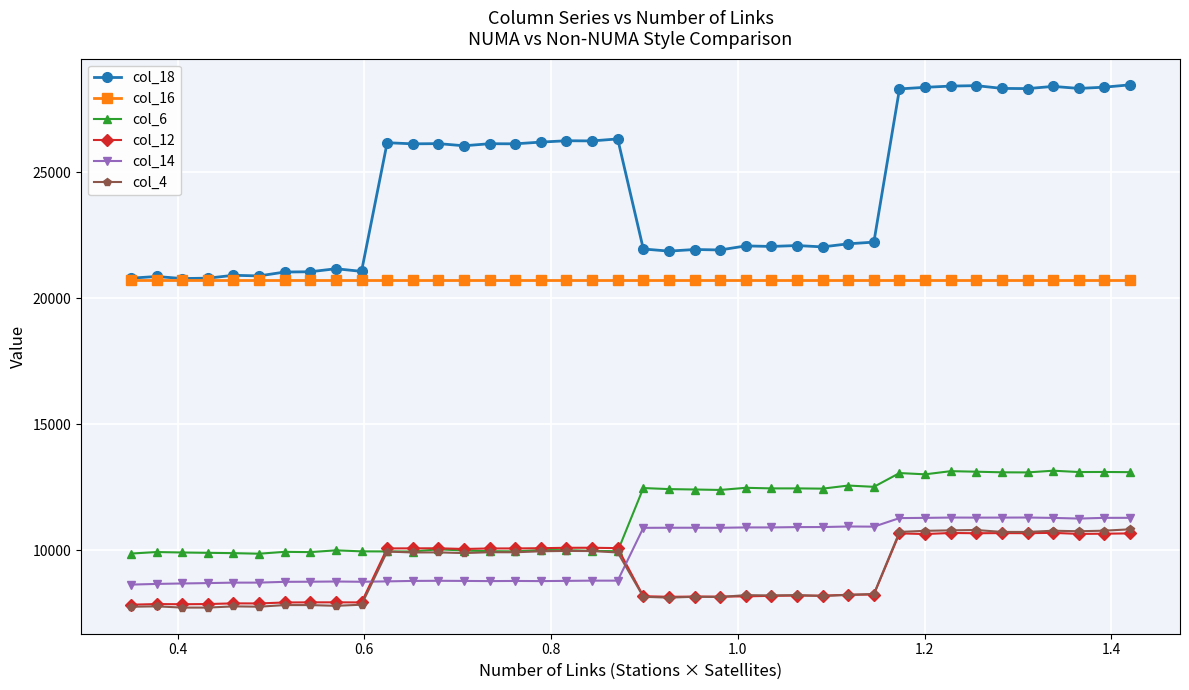

At how many categories does at least one series exceed 13962?

40